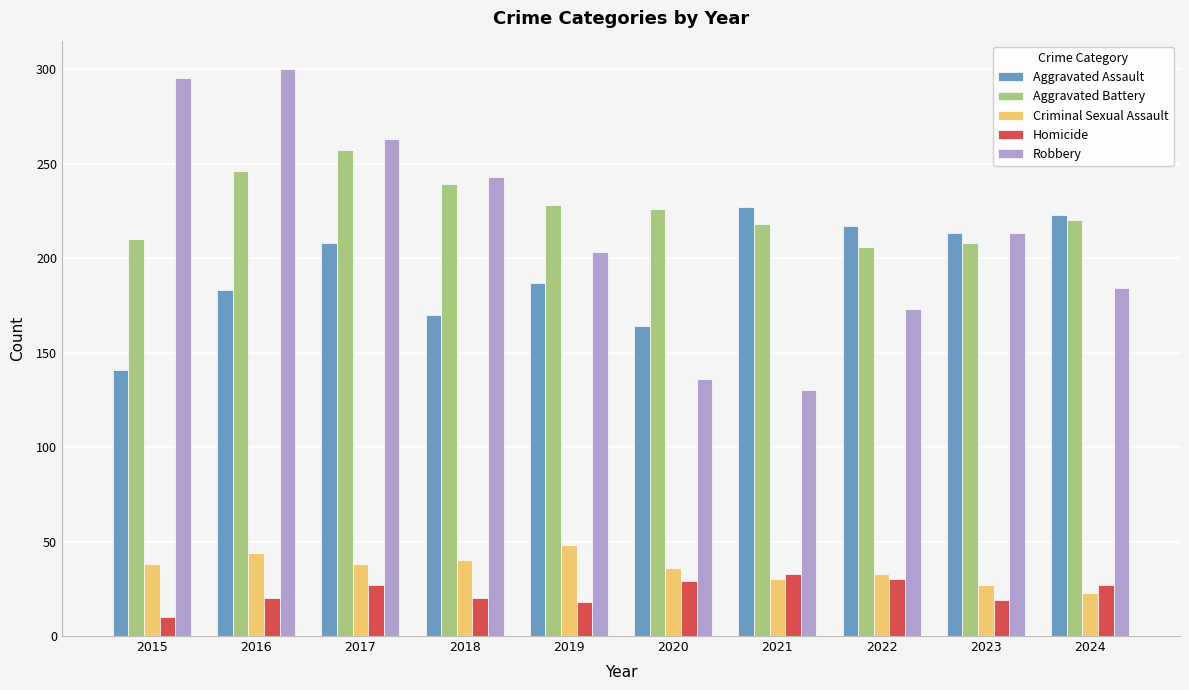

At how many categories does at least one series exceed 261?

3